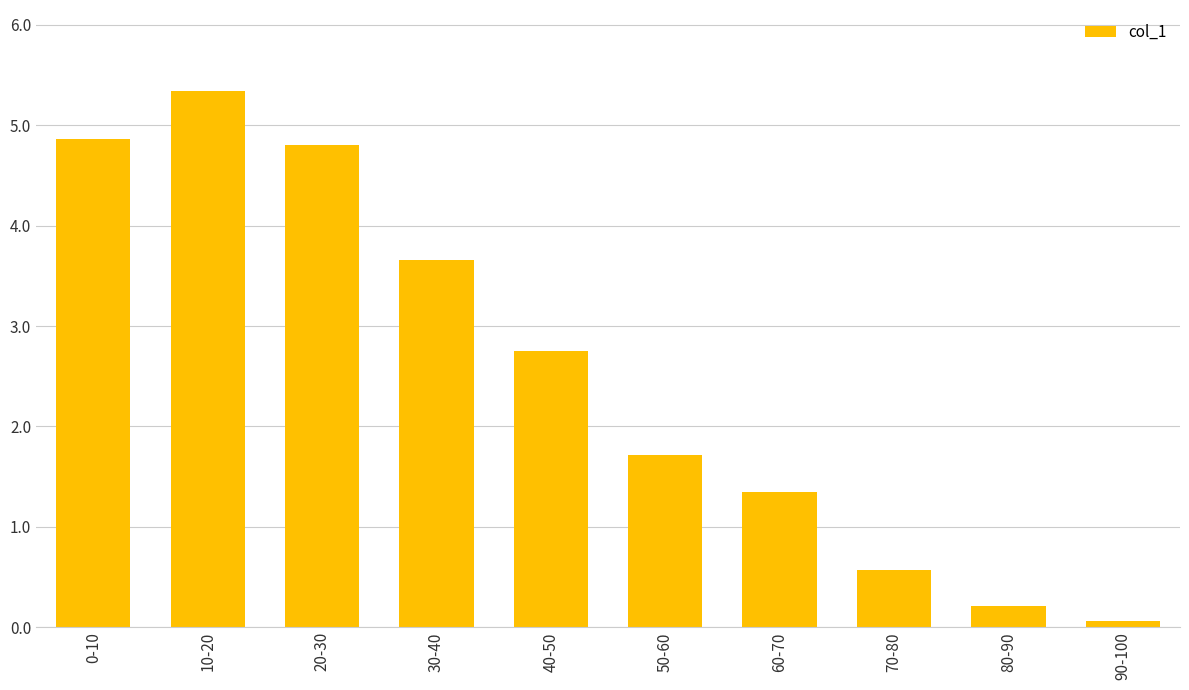

Reading left to right, transcribe all the data shown in this chart.

0-10=4861276	10-20=5346068	20-30=4799445	30-40=3655454	40-50=2747764	50-60=1716166	60-70=1348788	70-80=570378	80-90=212890	90-100=61699